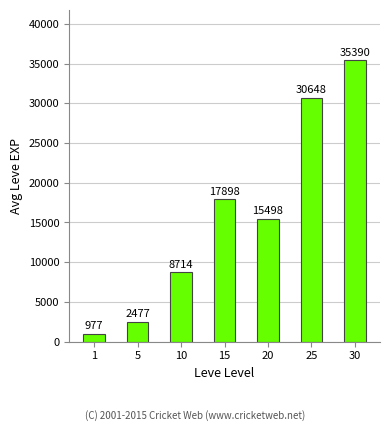

What is the change in value from 1 to 30?

+34413